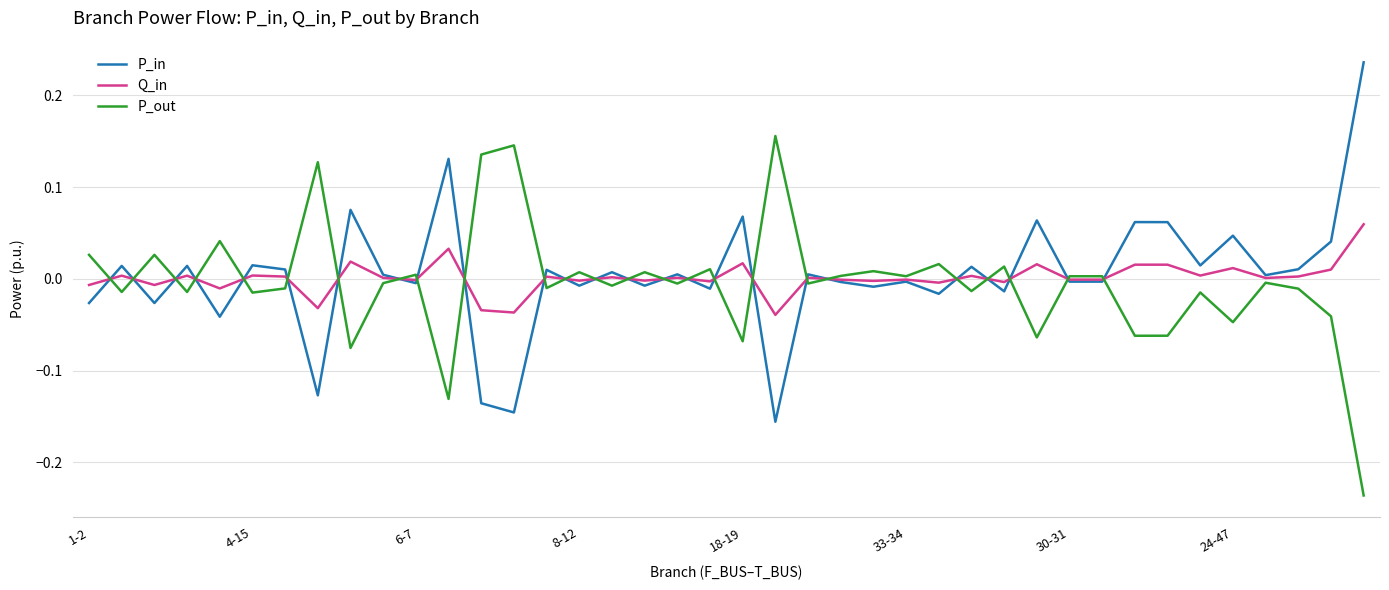

Rank the series by their maximum value, from lowest to highest.

Q_in, P_out, P_in